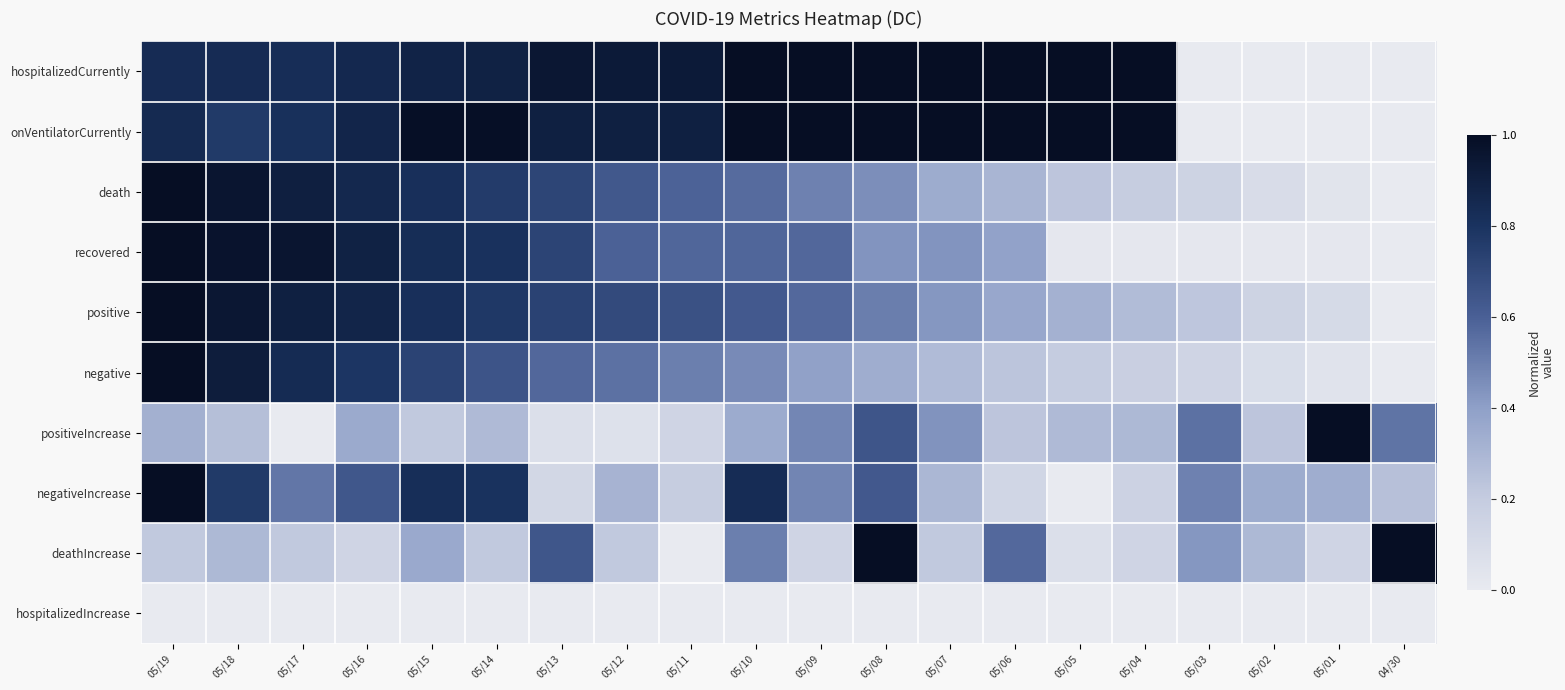

List the series in order of their peak value, lowest first.

hospitalizedIncrease, hospitalizedCurrently, onVentilatorCurrently, death, recovered, positive, negative, positiveIncrease, negativeIncrease, deathIncrease